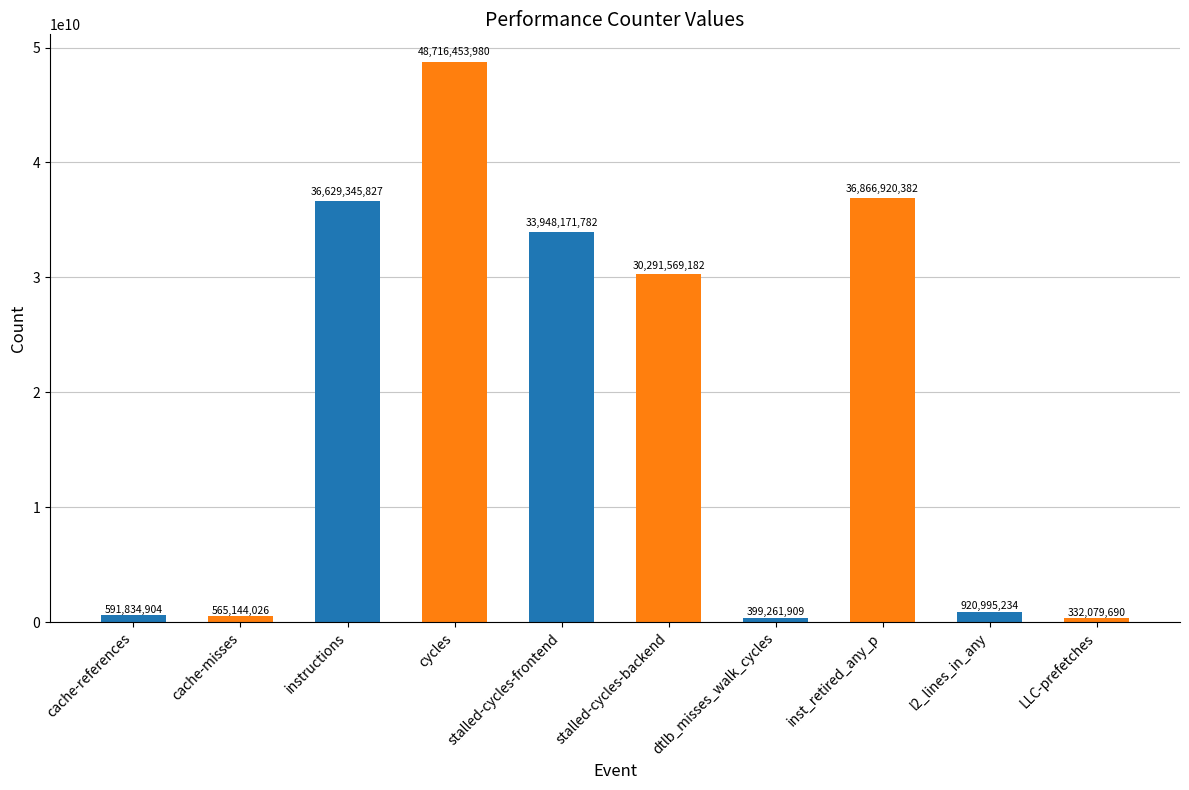

Count the number of categories in the chart.

10